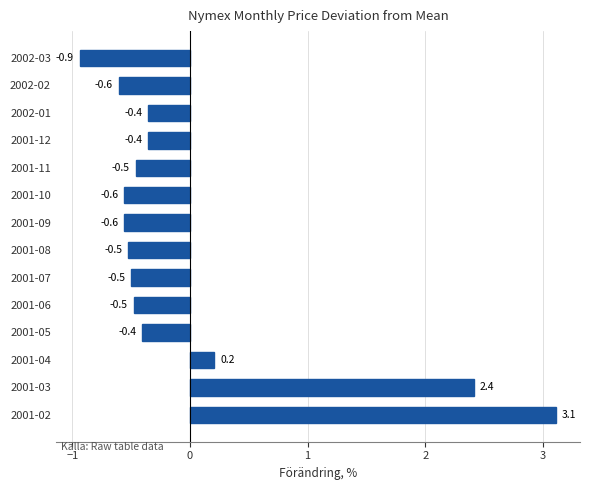

What is the difference between the second highest and second lowest values?

3.0